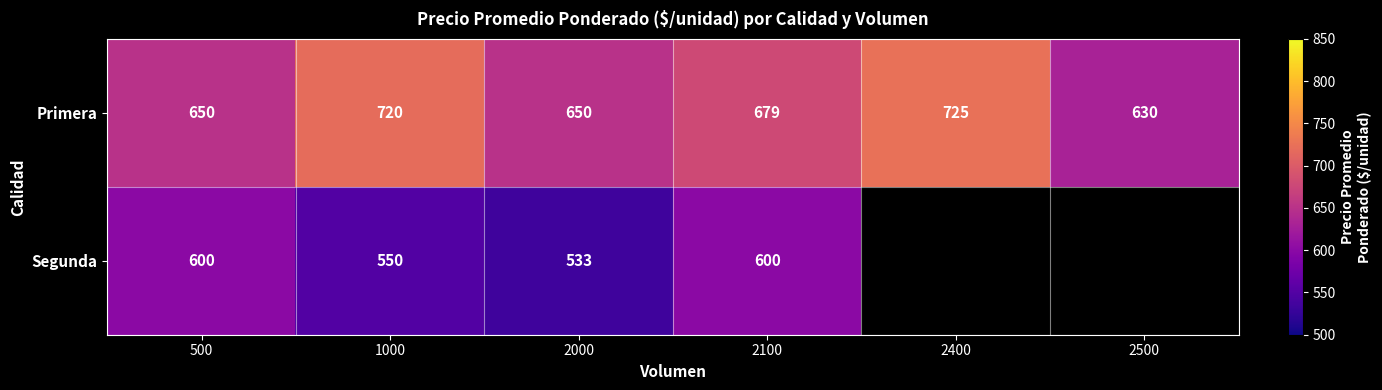

Where does the Primera series first go above 679?

1000